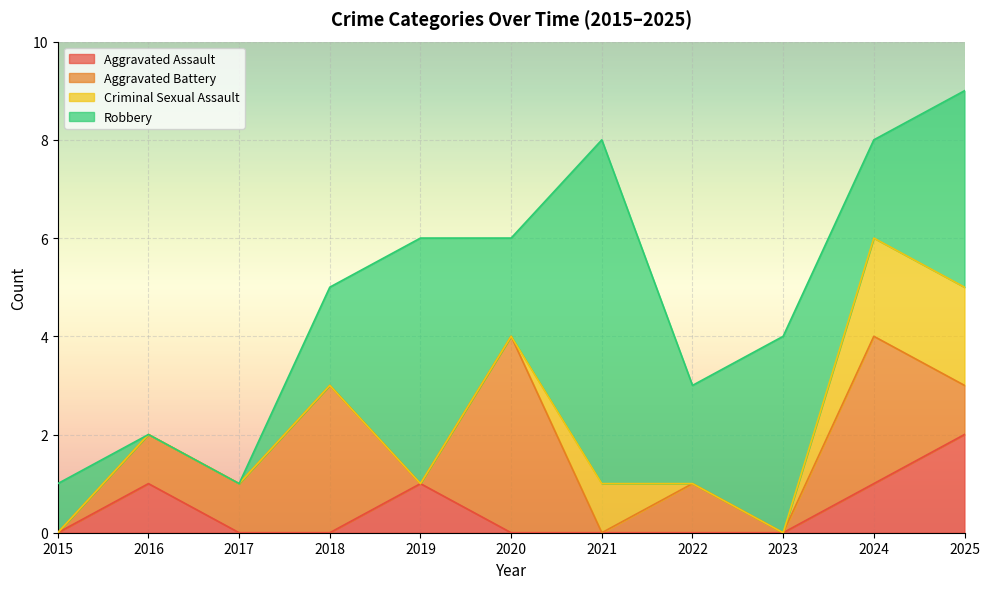

Reading right to left, what are all the values shown in this chart?

Aggravated Assault: 2	1	0	0	0	0	1	0	0	1	0
Aggravated Battery: 1	3	0	1	0	4	0	3	1	1	0
Criminal Sexual Assault: 2	2	0	0	1	0	0	0	0	0	0
Robbery: 4	2	4	2	7	2	5	2	0	0	1